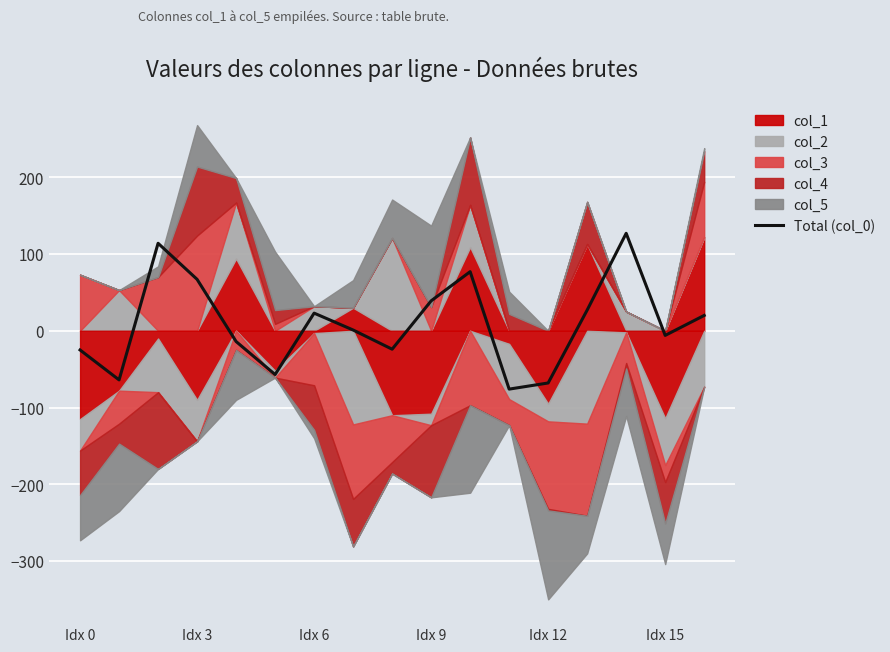

True or false: the data has more than 1 interior local peaks.

True